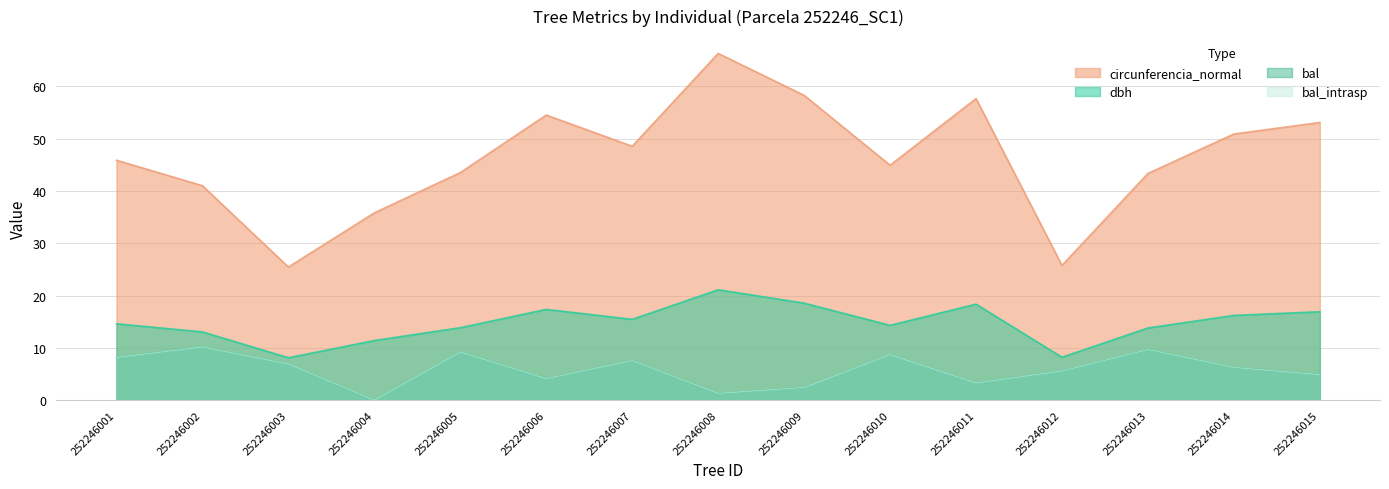

What is the value of the circunferencia_normal point at the 4th from the left?

35.8